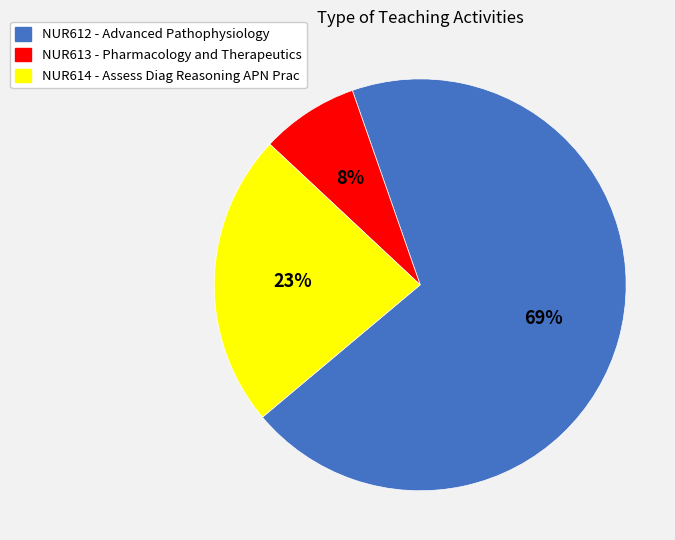

Which slice represents more than half of the pie?

NUR612 - Advanced Pathophysiology